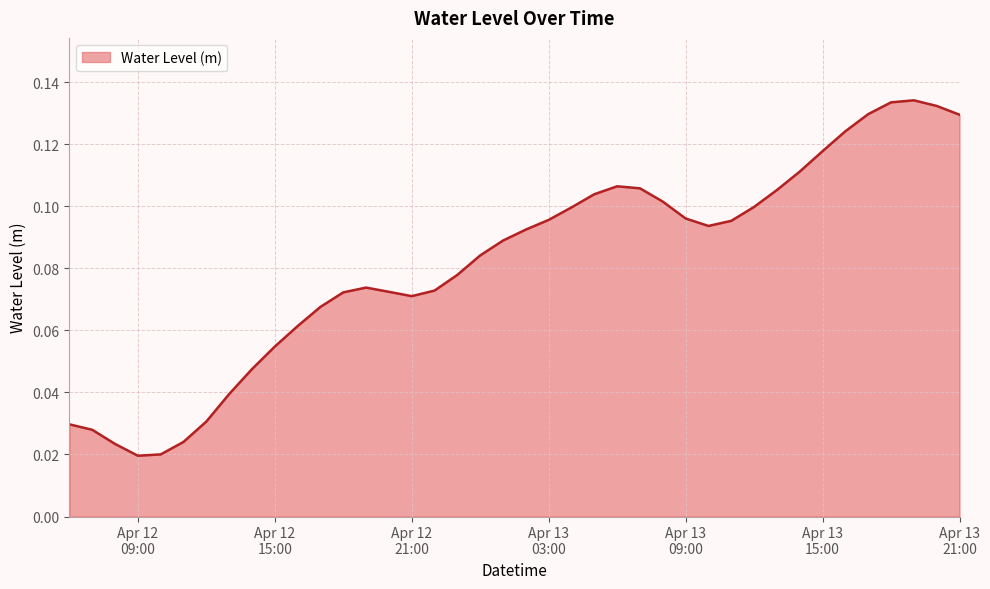

Is this an area chart (filled region under the line)?

Yes